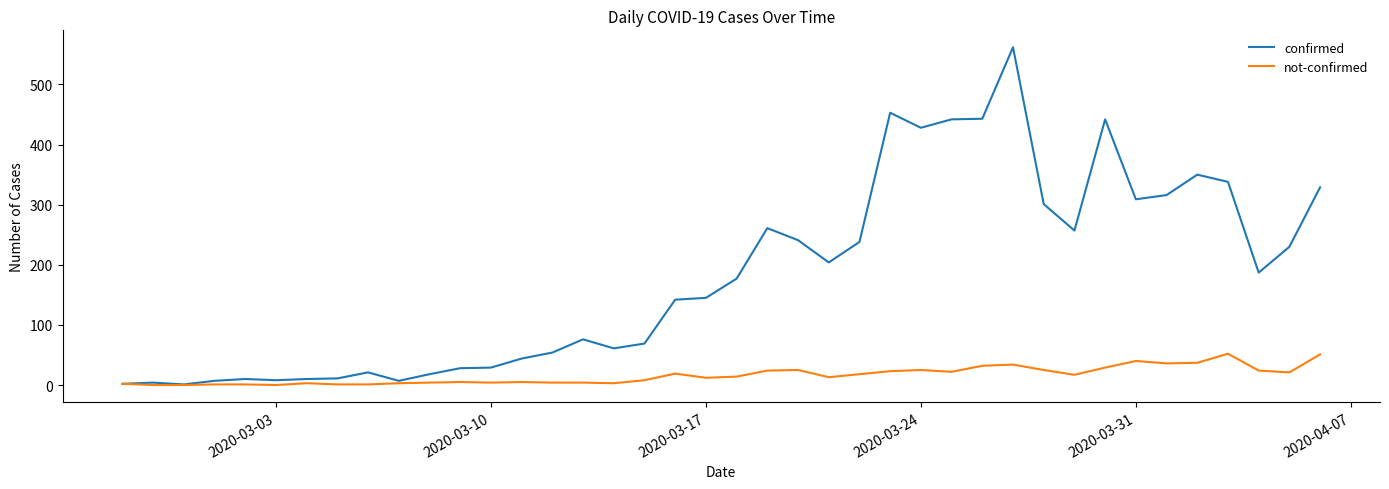

Is this an area chart (filled region under the line)?

No